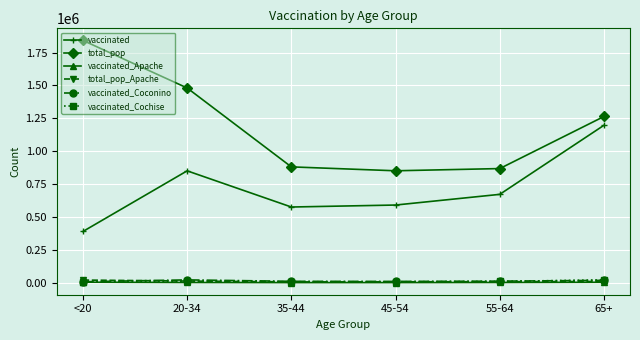

How many interior local peaks does the vaccinated series have?

1